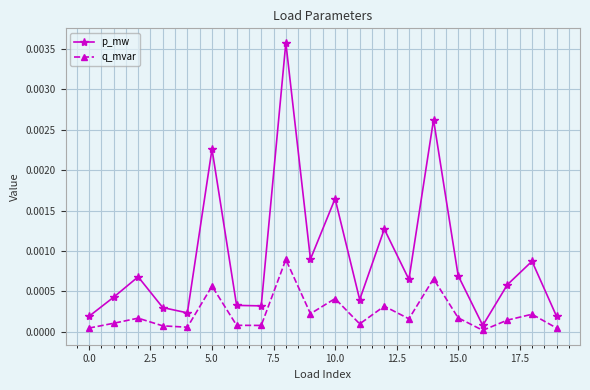

At how many categories does at least one series exceed 0?

20